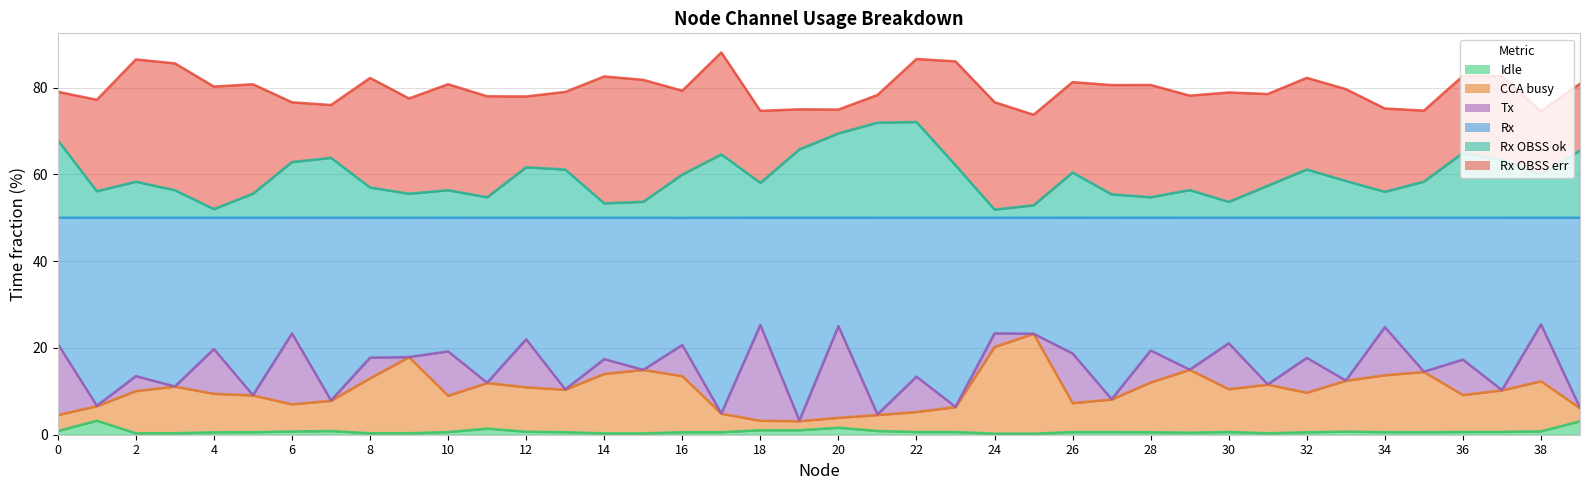

What is the average value of the CCA busy series?

10.2